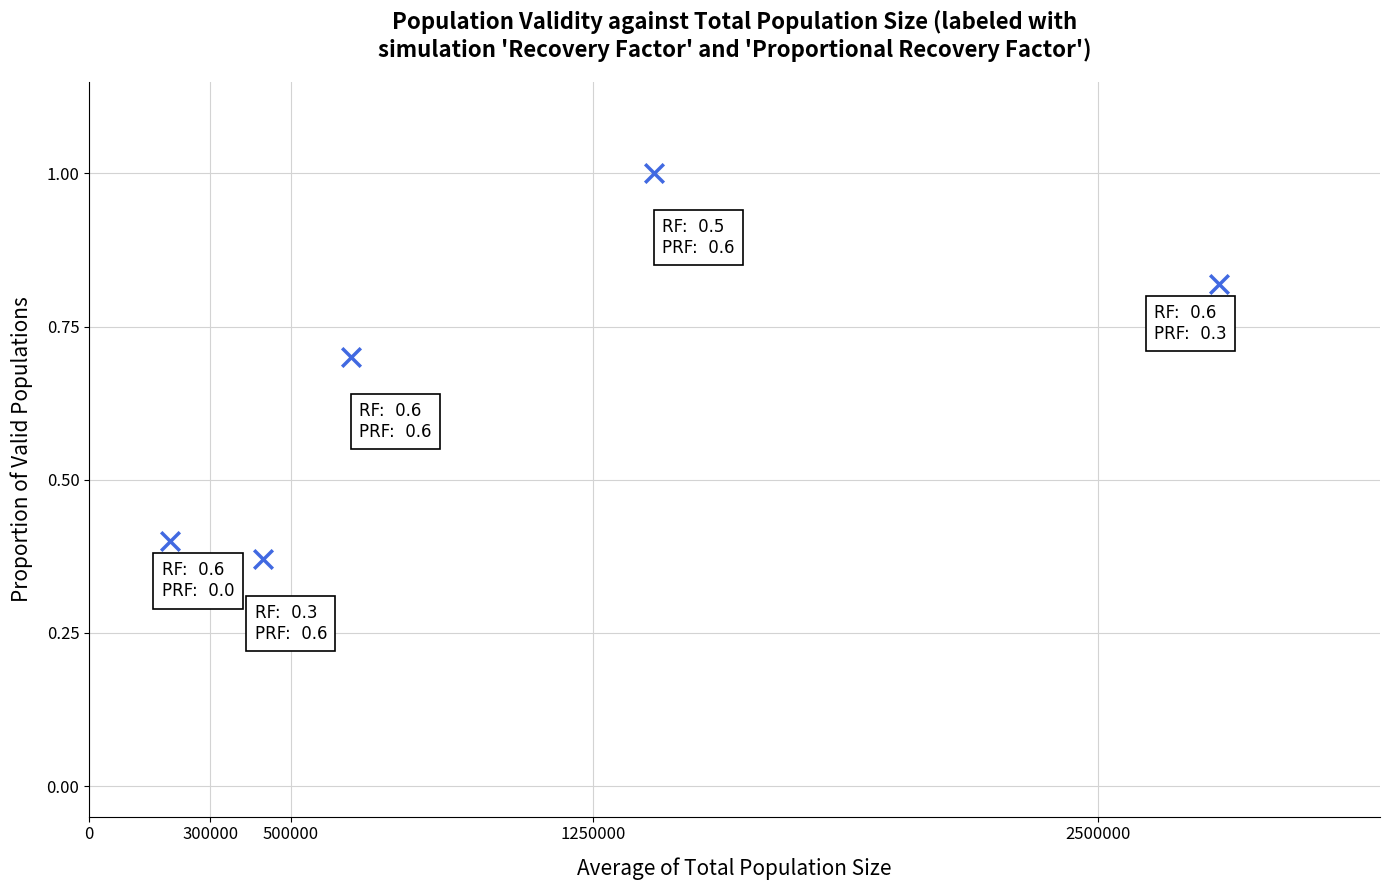

What is the average X value?

1096000.0